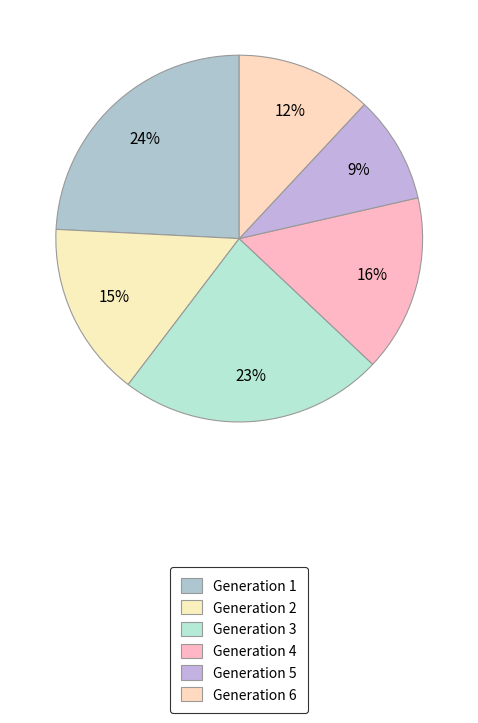

Which slice is the smallest?

Generation 5